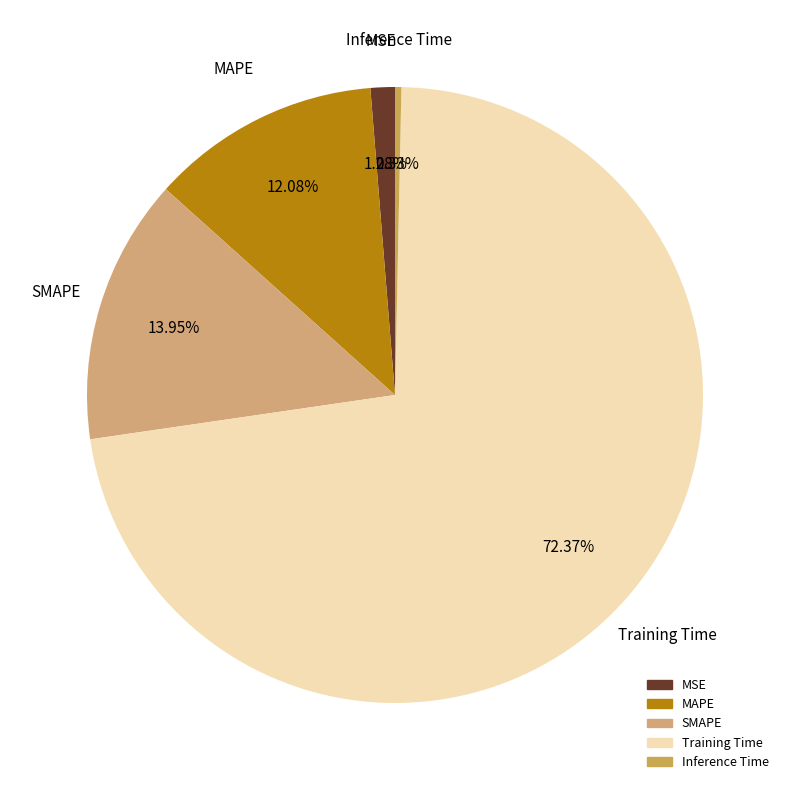

Do MAPE and SMAPE together represent more than half of the pie?

No